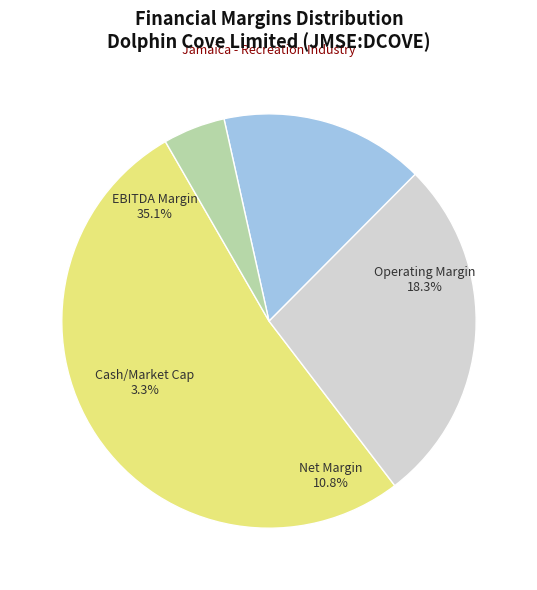

Is there any slice that represents more than half of the pie?

Yes